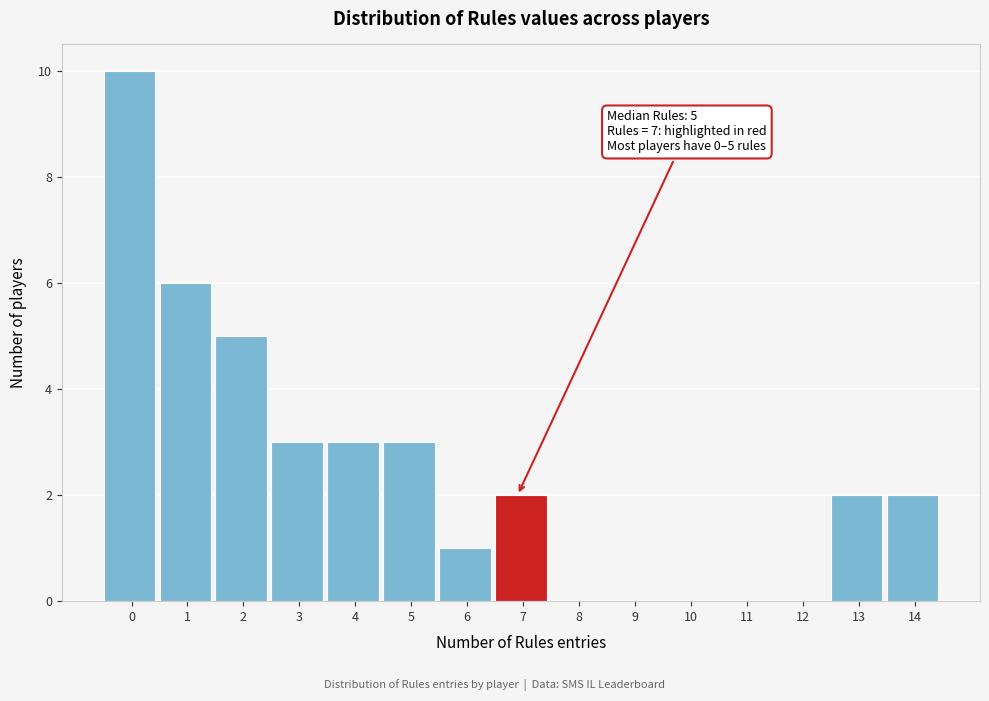

Reading left to right, what are all the values shown in this chart?

0=10	1=6	2=5	3=3	4=3	5=3	6=1	7=2	8=0	9=0	10=0	11=0	12=0	13=2	14=2